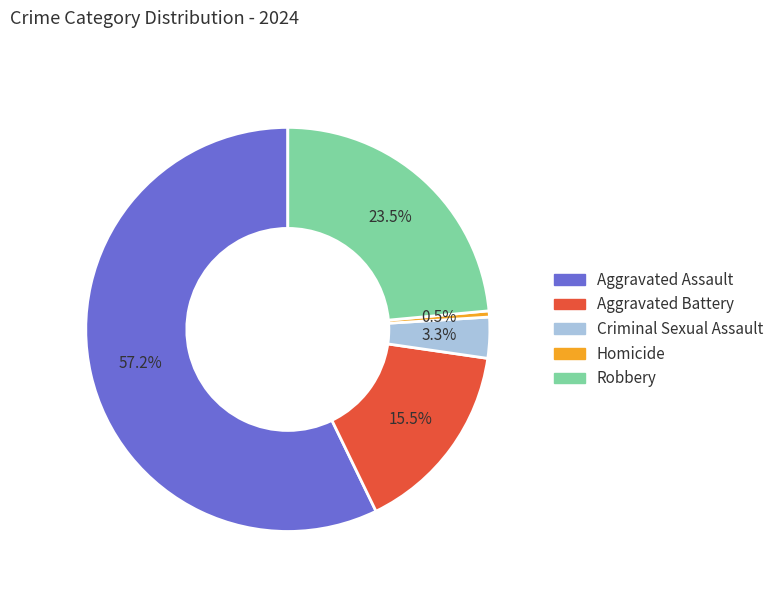

Does any single category account for the majority?

Yes